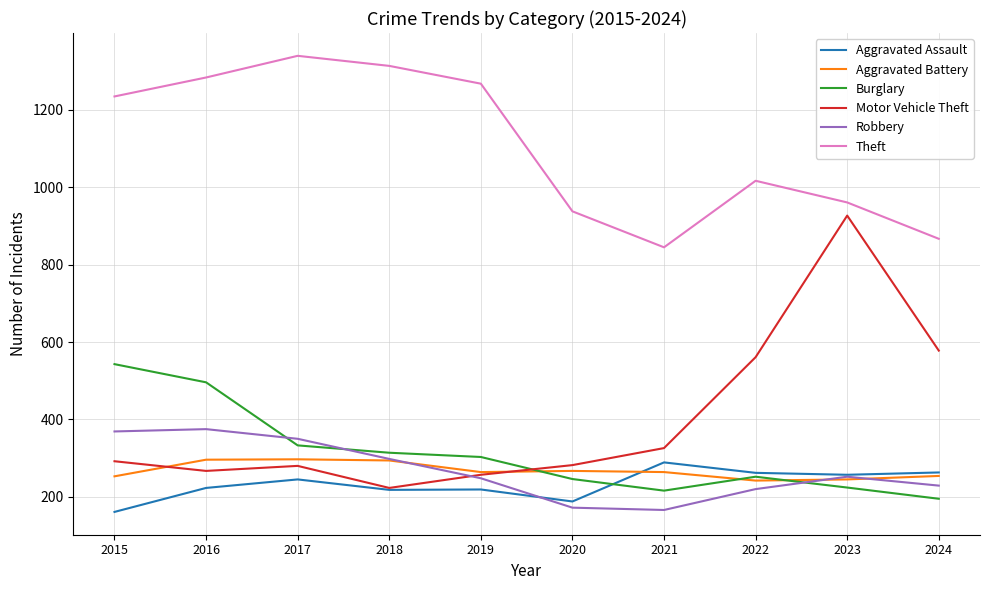

Which series has the widest spread of values?

Motor Vehicle Theft